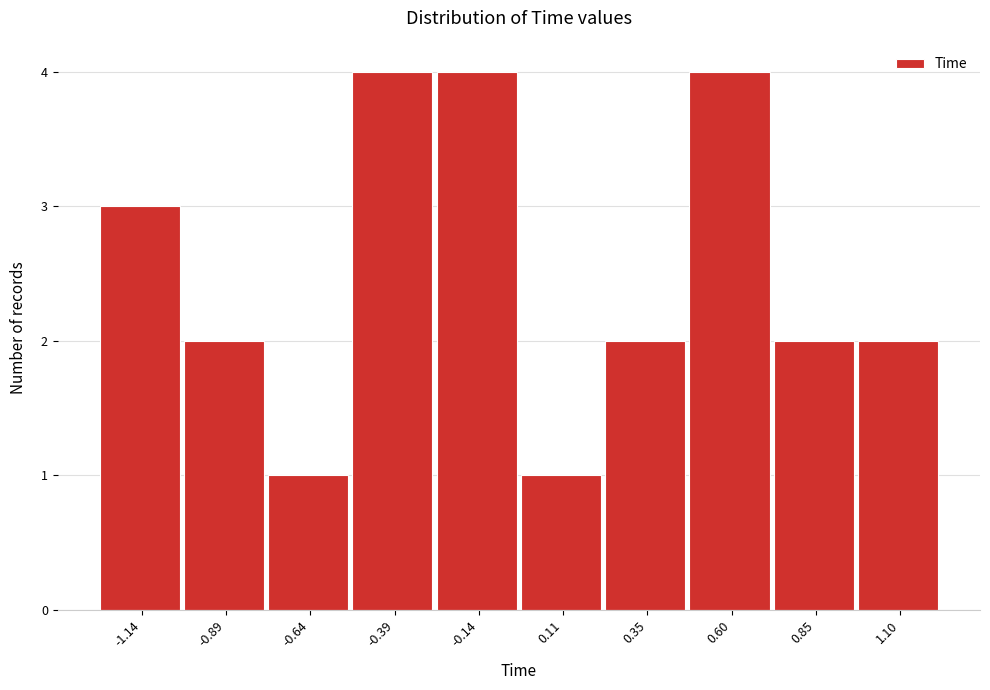

What is the height of the bar covering 0.50 to 0.75 on the x-axis? Neither the bar edges nor the heights are printed on the chart, so give them approximately, as read against the axes.

4